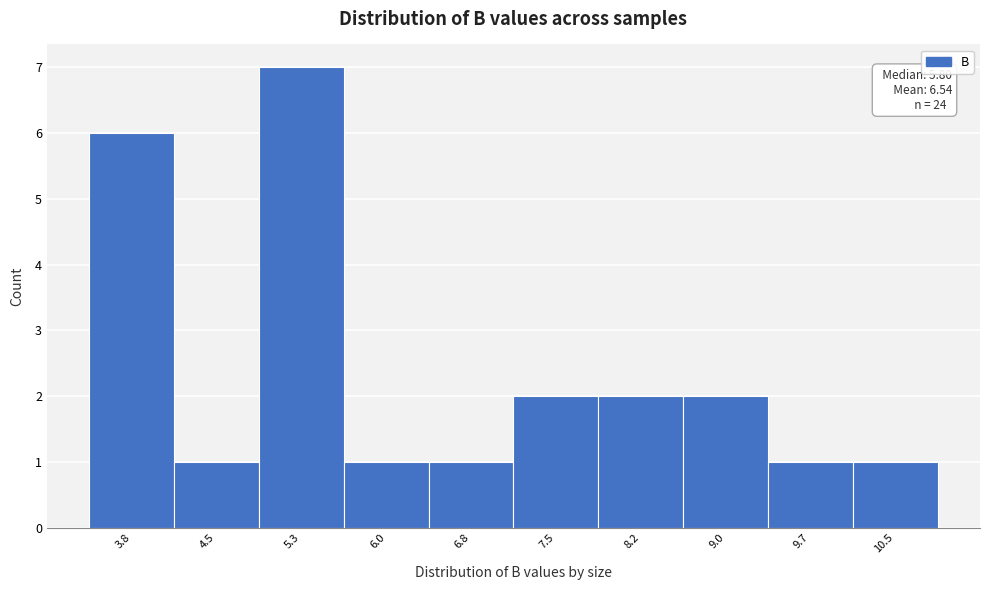

Reading left to right, what are all the values shown in this chart?

6	1	7	1	1	2	2	2	1	1